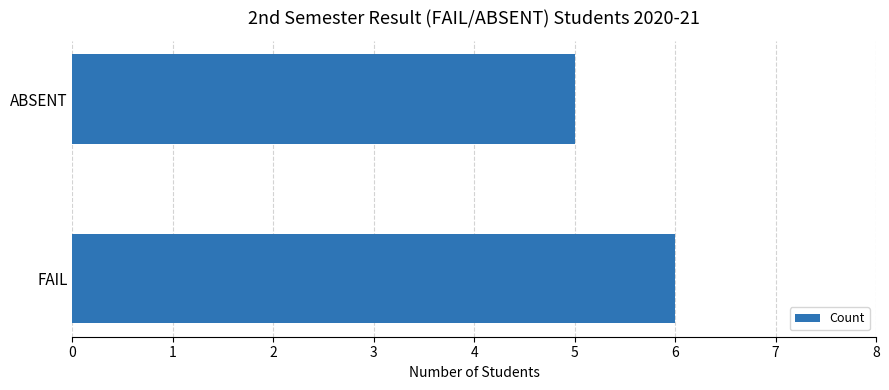

Reading bottom to top, transcribe all the data shown in this chart.

FAIL=6	ABSENT=5